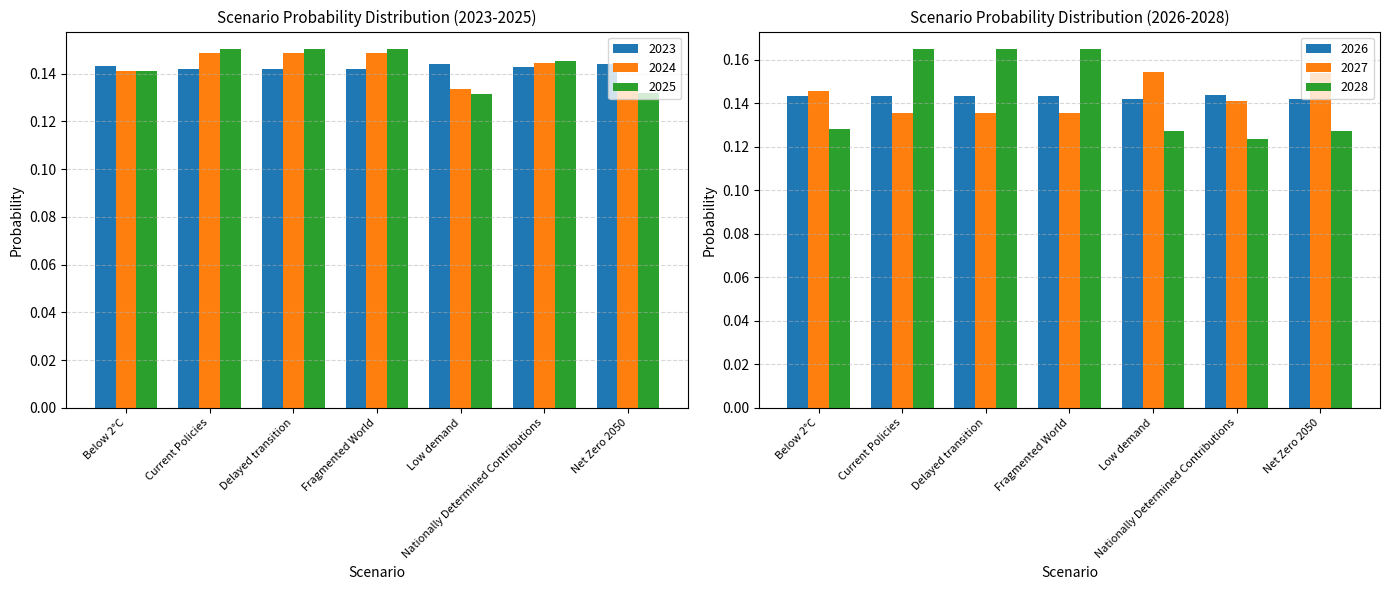

Is it true that 2023 equals 0.1 at Delayed transition?

True